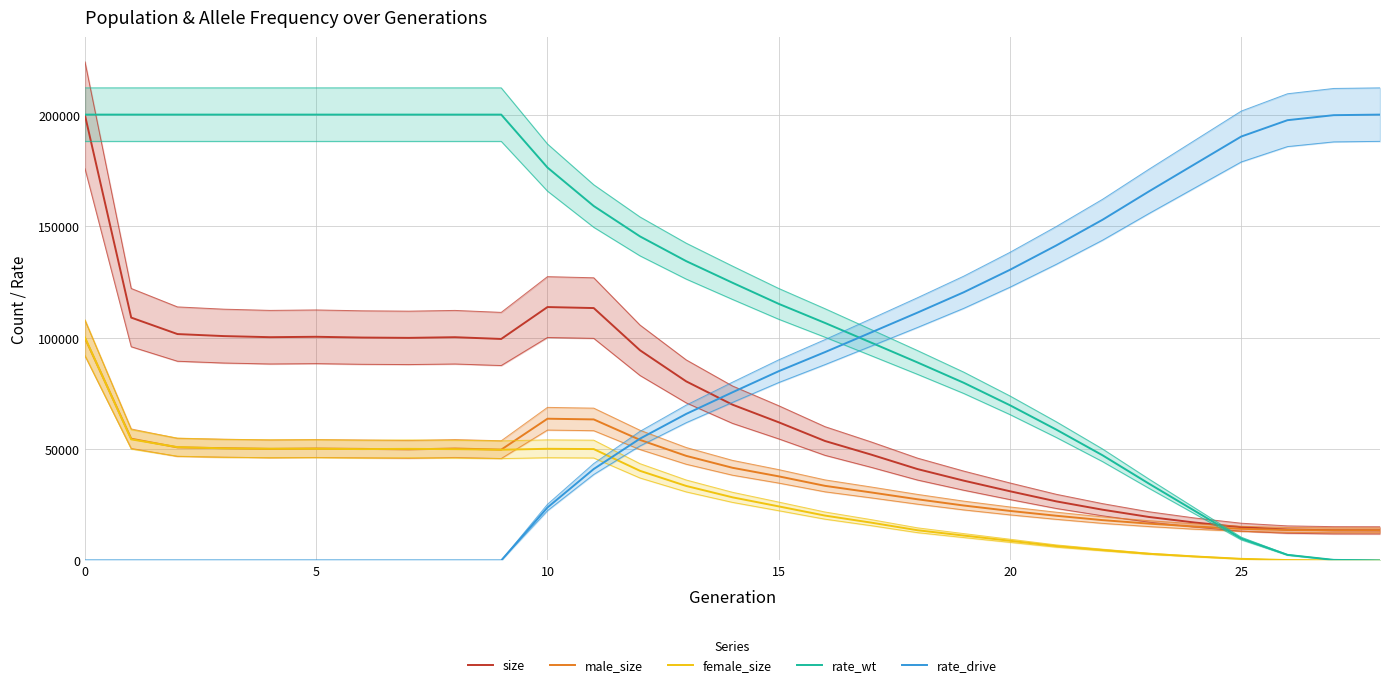

Which series ends up on top after the final intersection of rate_wt and male_size?

male_size